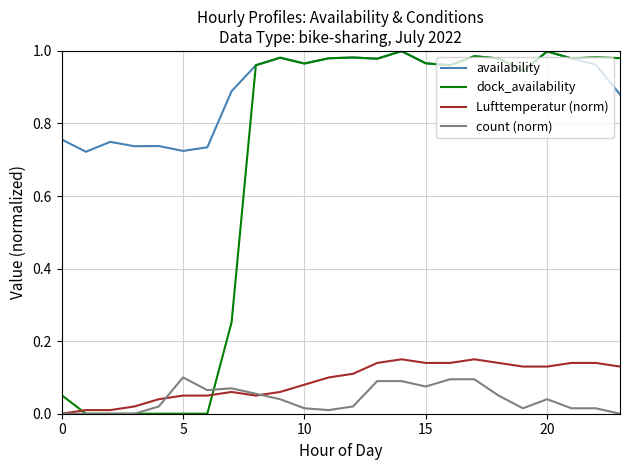

True or false: availability and count (norm) cross at least once.

False